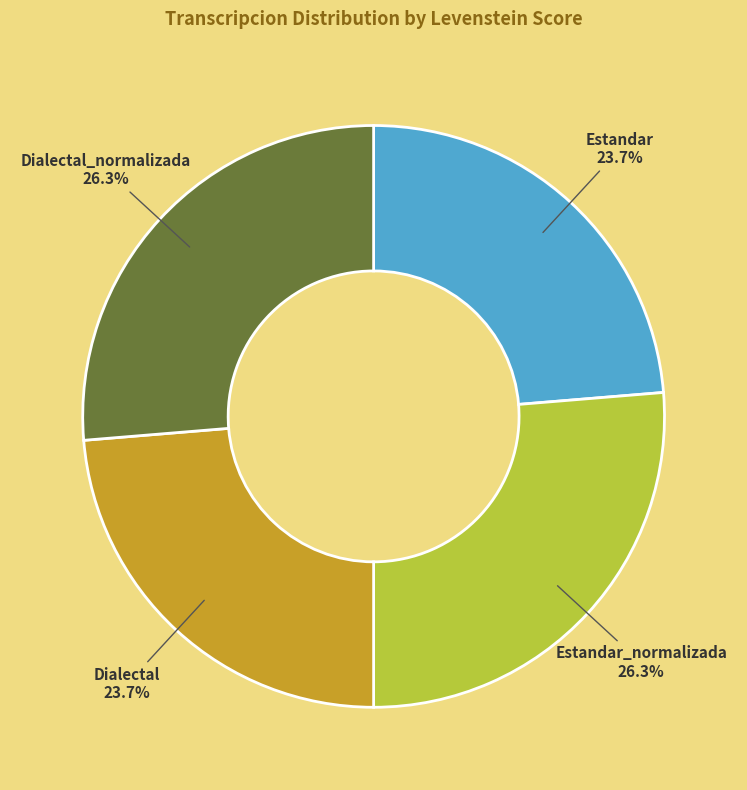

Is there a majority slice in this chart?

No